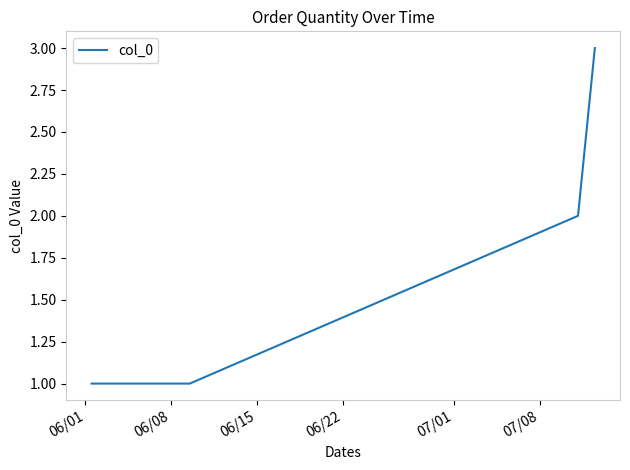

What is the maximum value shown in the chart?

3